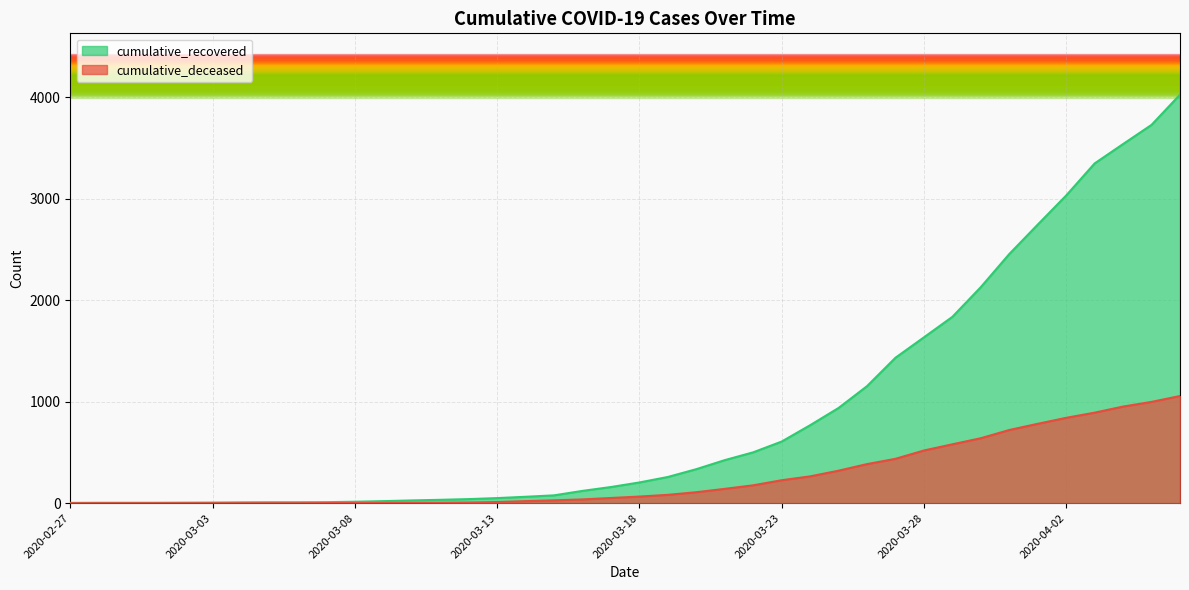

True or false: cumulative_deceased and cumulative_recovered cross at least once.

False